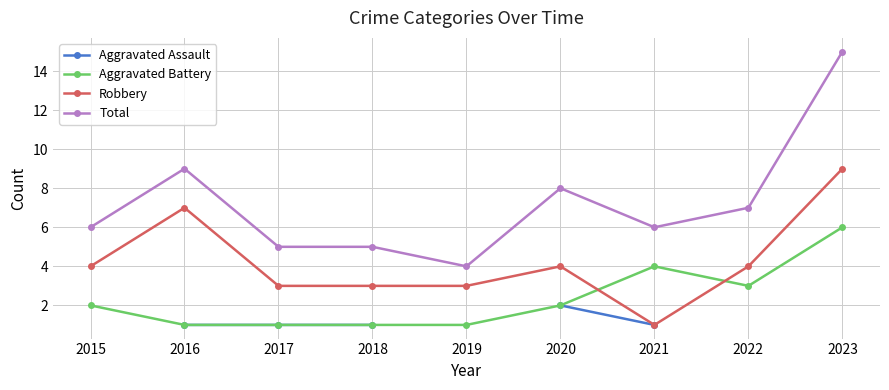

Rank the categories by Aggravated Assault value from lowest to highest.

2021, 2022, 2023, 2015, 2016, 2017, 2018, 2019, 2020